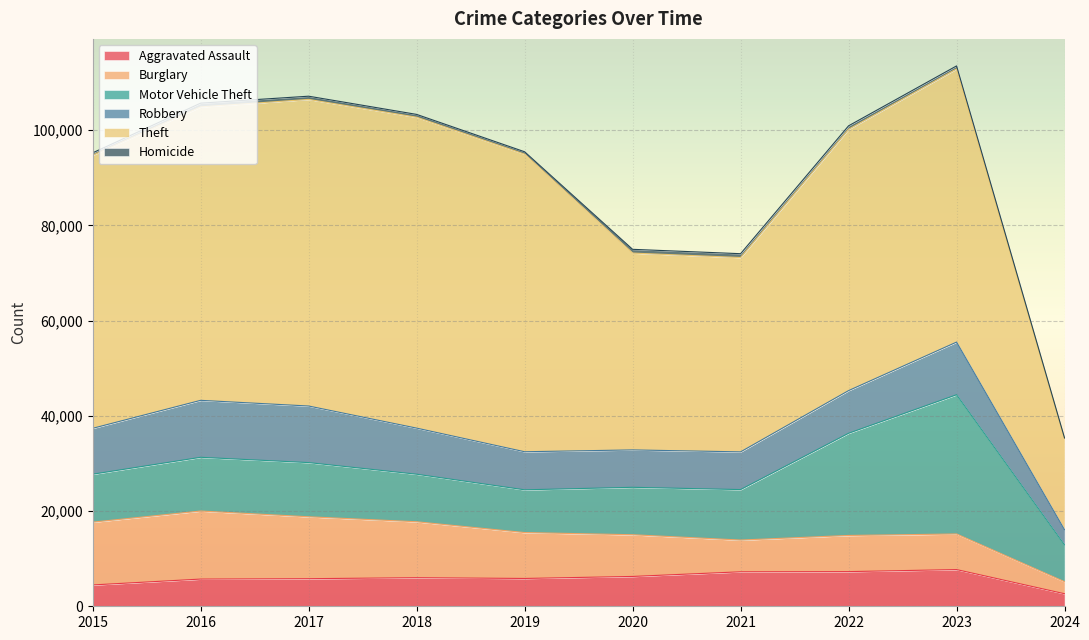

Between which two adjacent categories do Motor Vehicle Theft and Burglary first intersect?

2019 and 2020